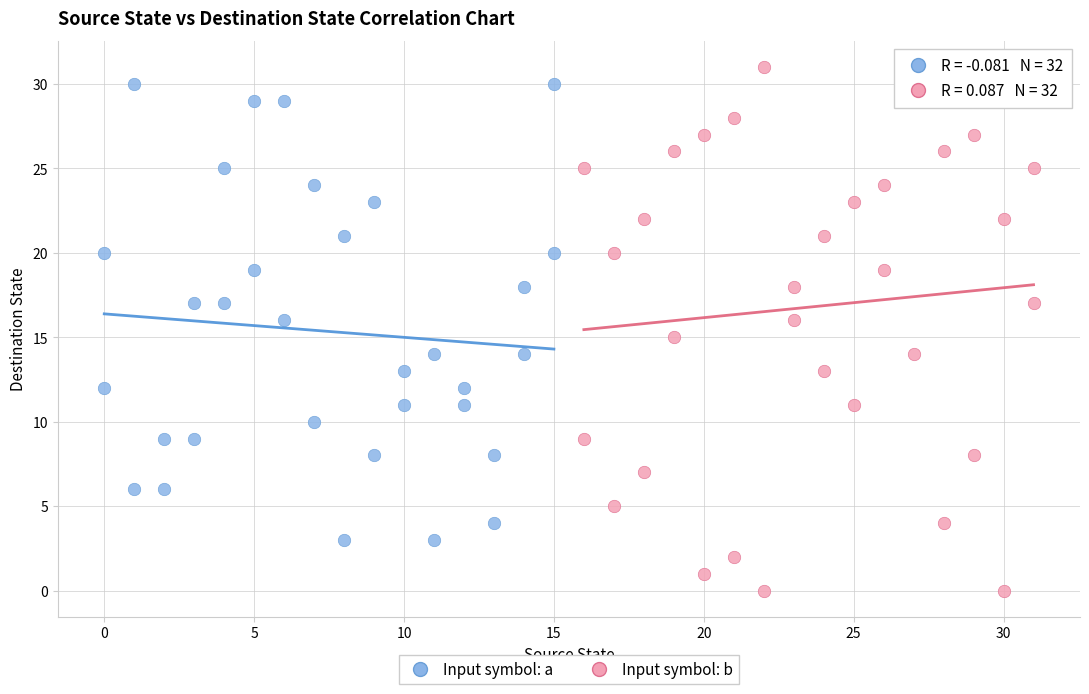

Which series has the largest Y range (max minus min)?

Input symbol: b